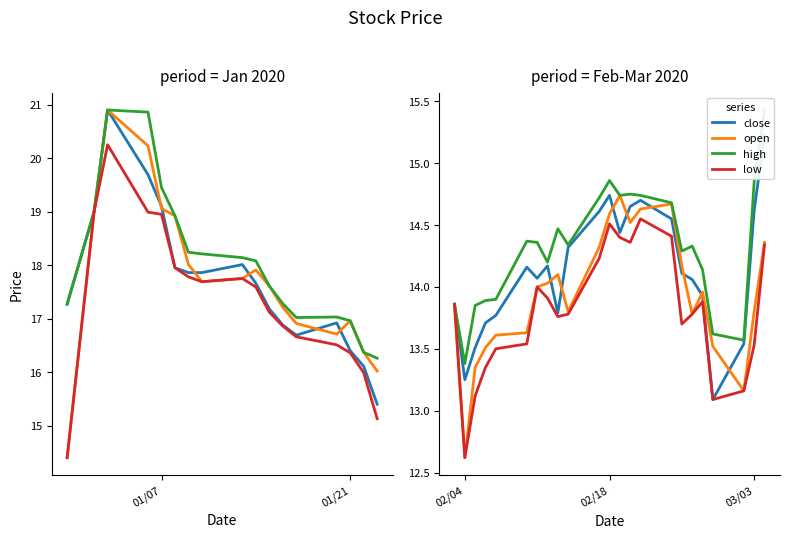

Is the value of open at 7 greater than the value of close at 18?

Yes